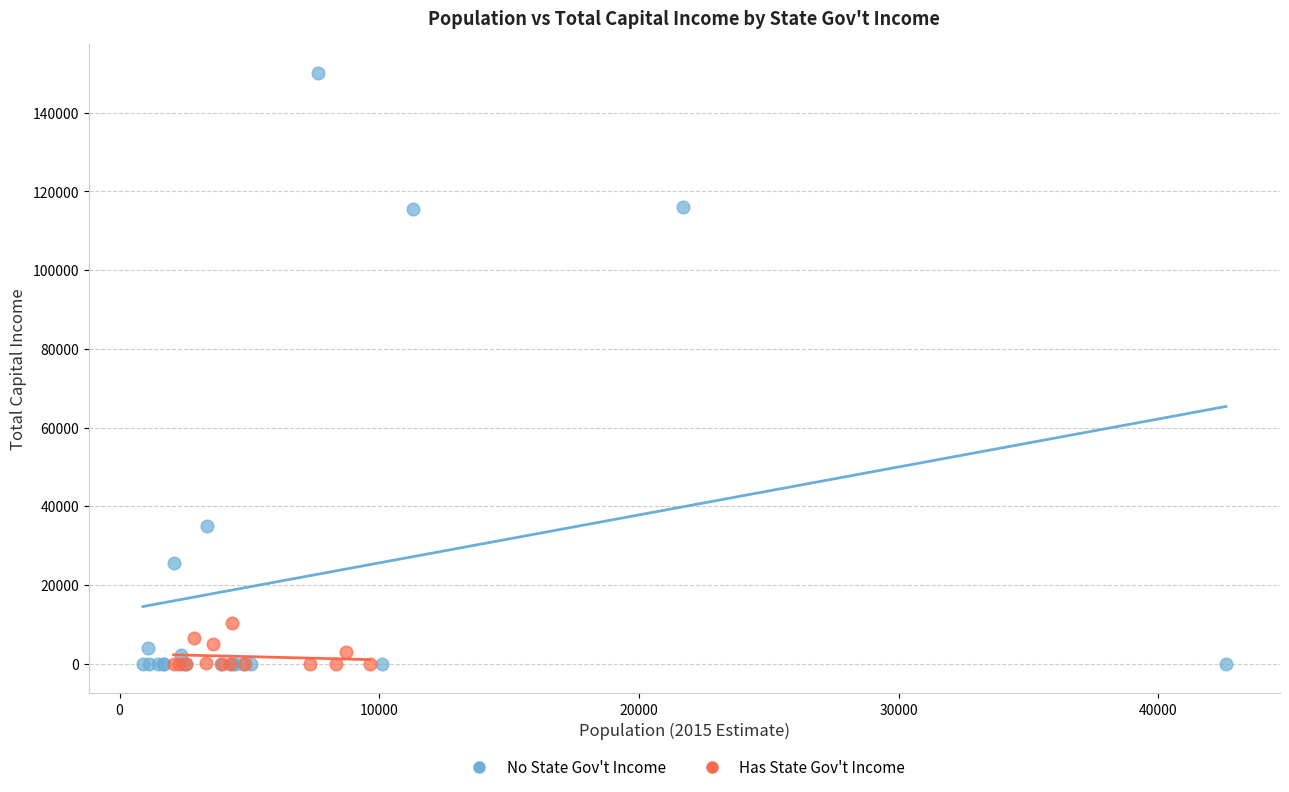

Which series reaches the maximum Y coordinate?

No State Gov't Income